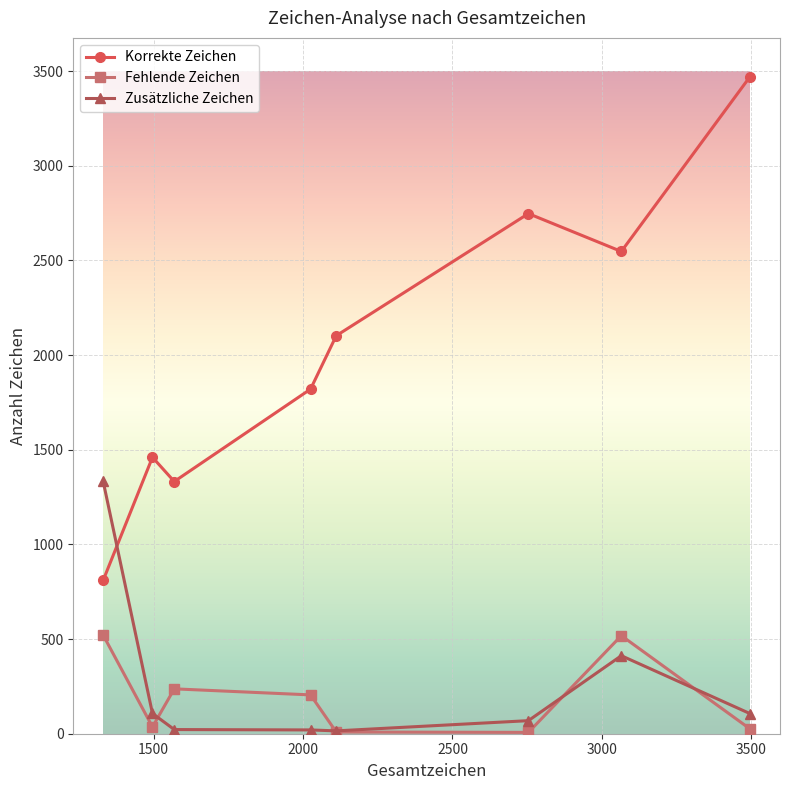

Which series has the widest spread of values?

Korrekte Zeichen